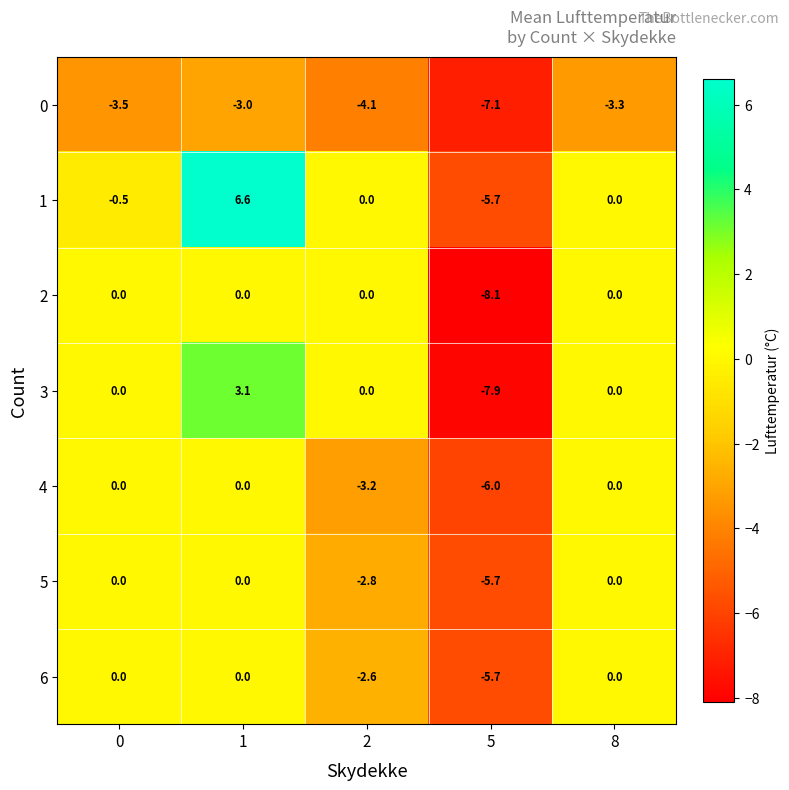

How many data points does each series have?

5